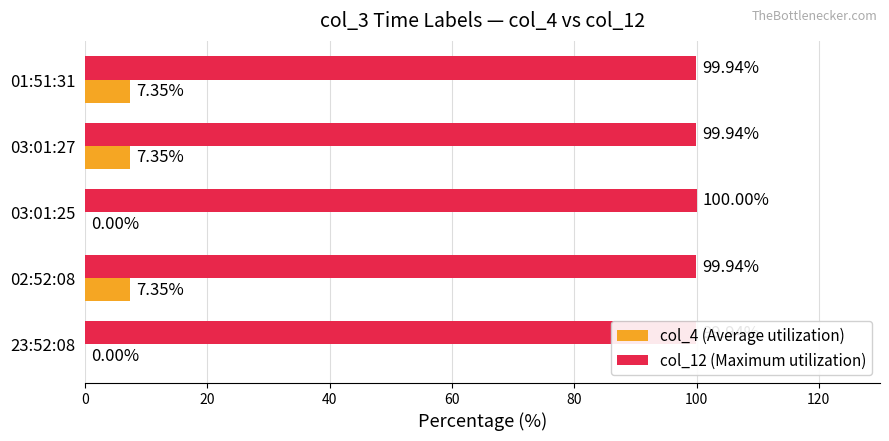

Is the value of col_4 (Average utilization) at 03:01:25 greater than the value of col_12 (Maximum utilization) at 02:52:08?

No